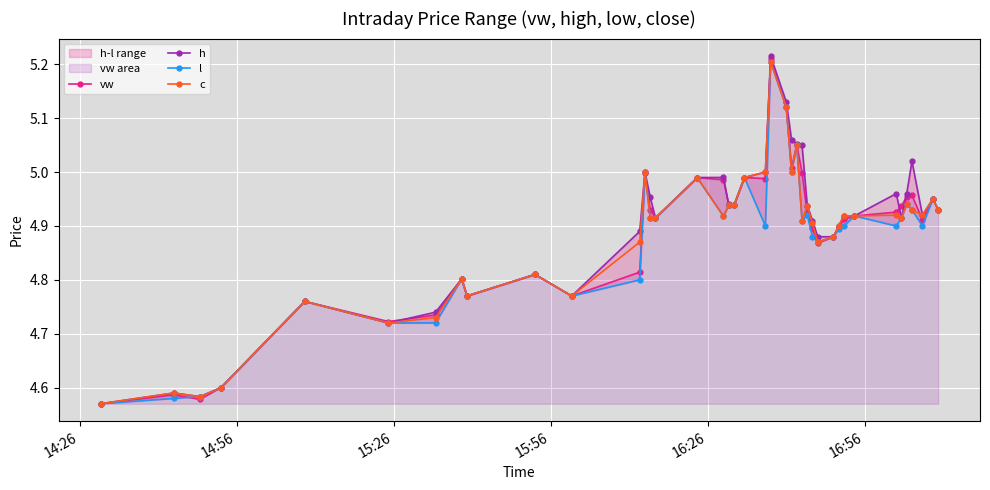

What is the sum of all c values?

195.3